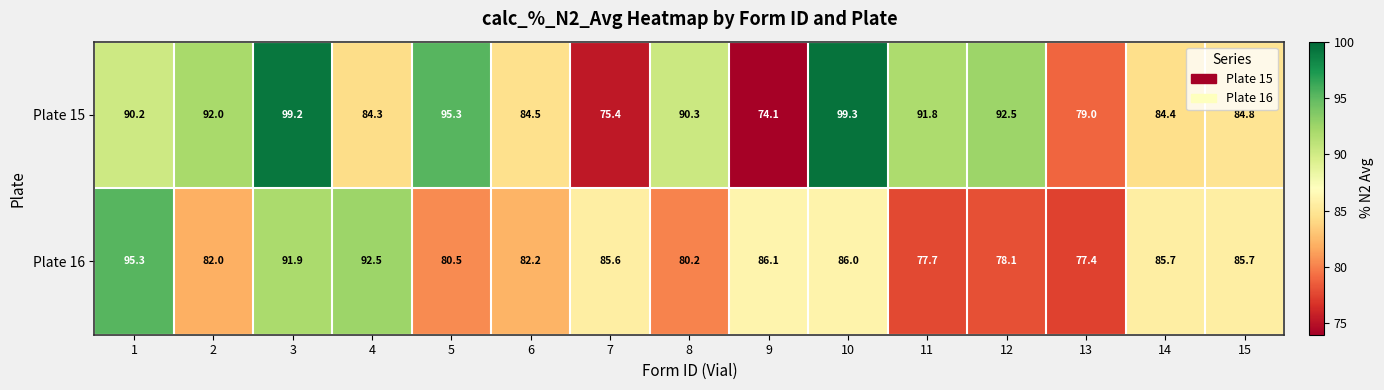

At how many categories does at least one series exceed 81?

14